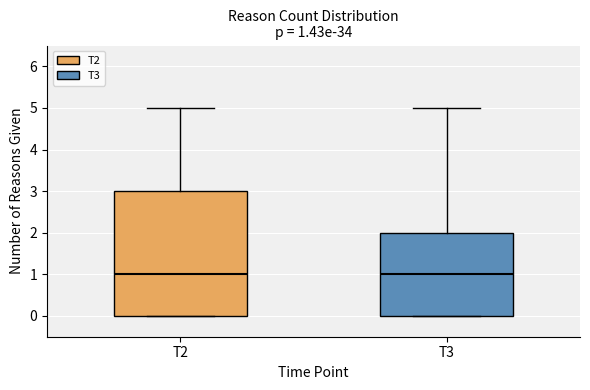

Comparing the boxes themselves (not the whiskers), which one is the tallest?

T2